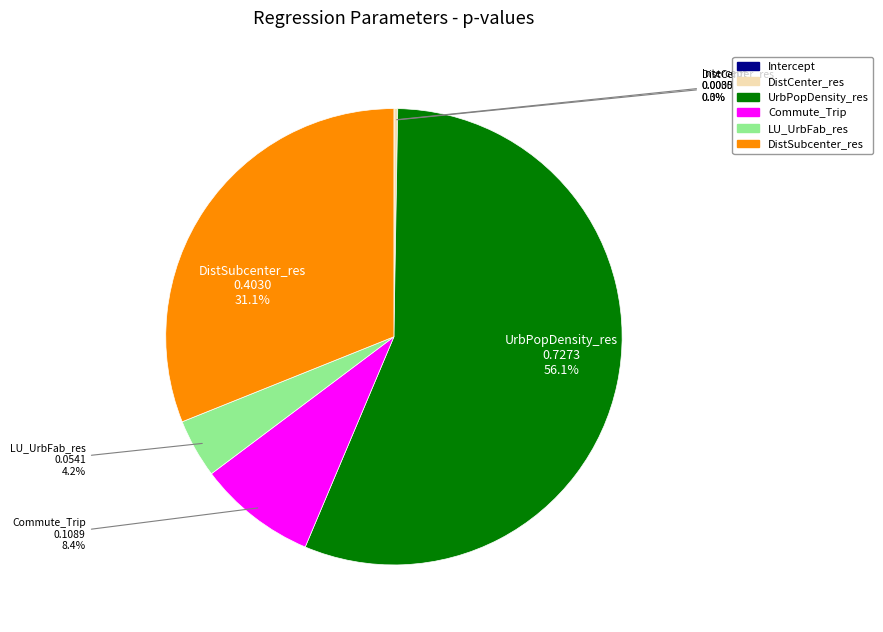

To the nearest percent, what portion does Commute_Trip represent?

8%